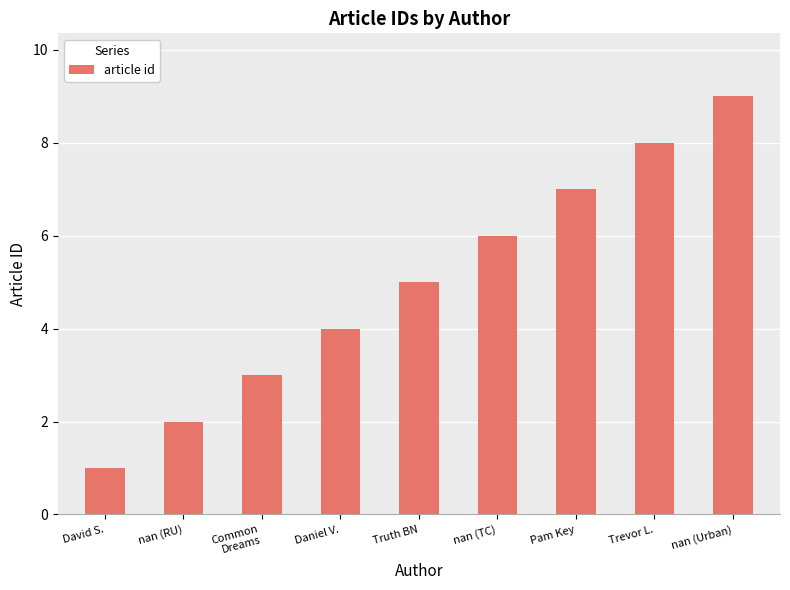

What value does the data have at nan (Urban)?

9